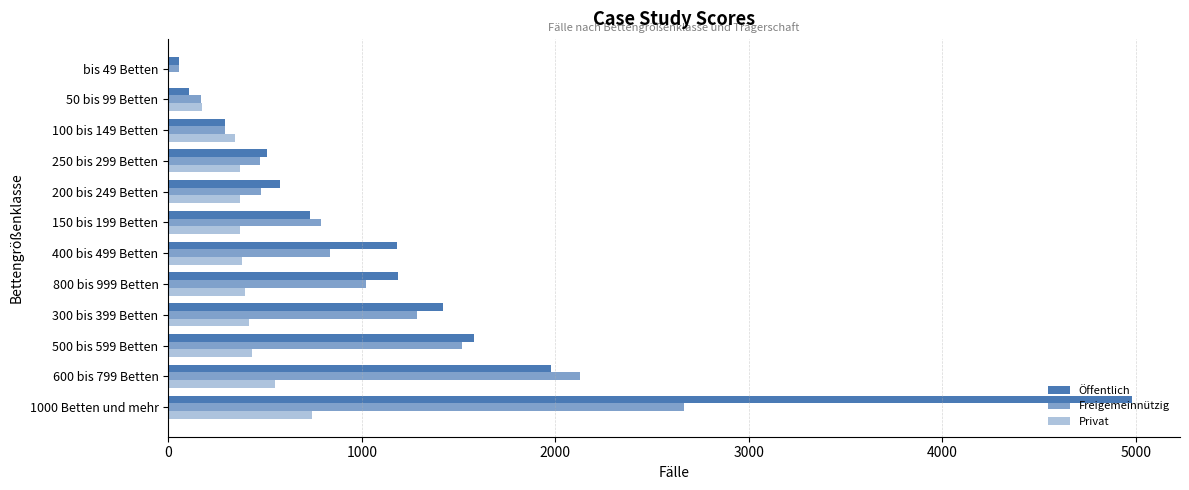

At how many categories does at least one series exceed 4841?

1